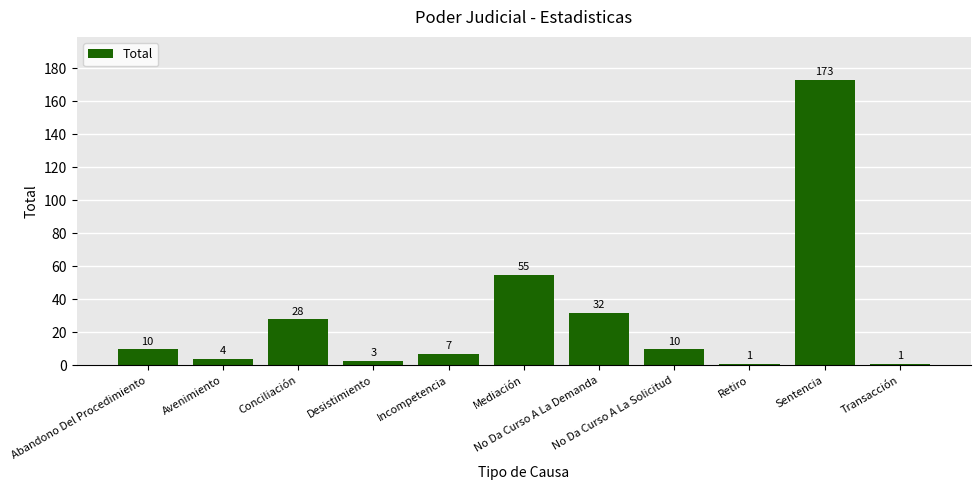

What is the average value?

29